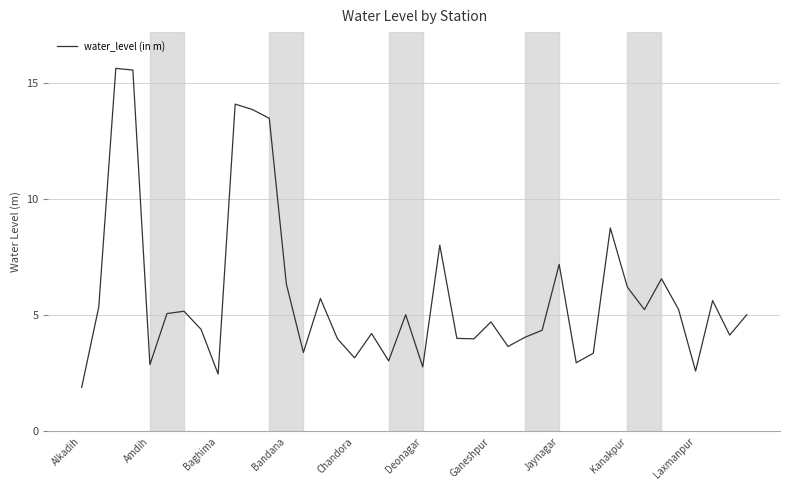

How many lines are shown in the chart?

1